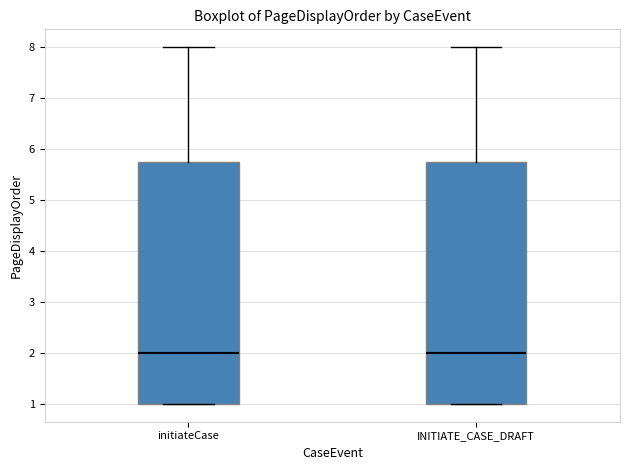

Reading left to right, read every box against the y-axis: the position of its median line, the range the box covers, and the ends of its whiskers. The values are not printed on the chart, so give them approximately, as read against the axis.

initiateCase: median 2.0, box 1.0 to 5.8, whiskers 1.0 to 8.0
INITIATE_CASE_DRAFT: median 2.0, box 1.0 to 5.8, whiskers 1.0 to 8.0